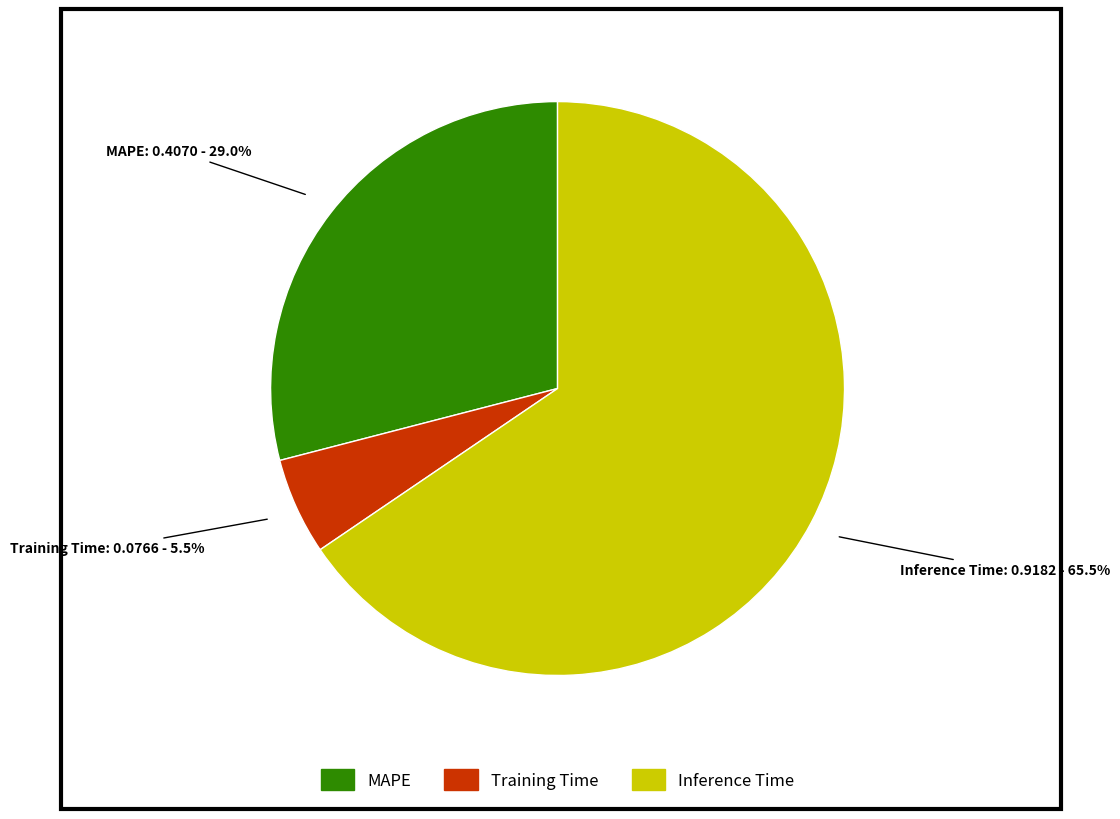

What percentage is NOT represented by Inference Time?

34.5%